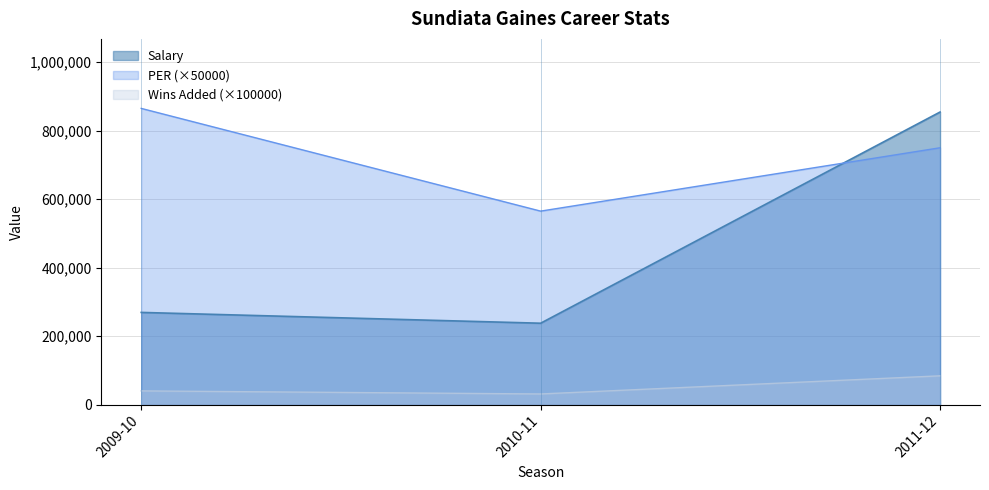

What are all the series names shown in the legend?

Salary, PER (×50000), Wins Added (×100000)